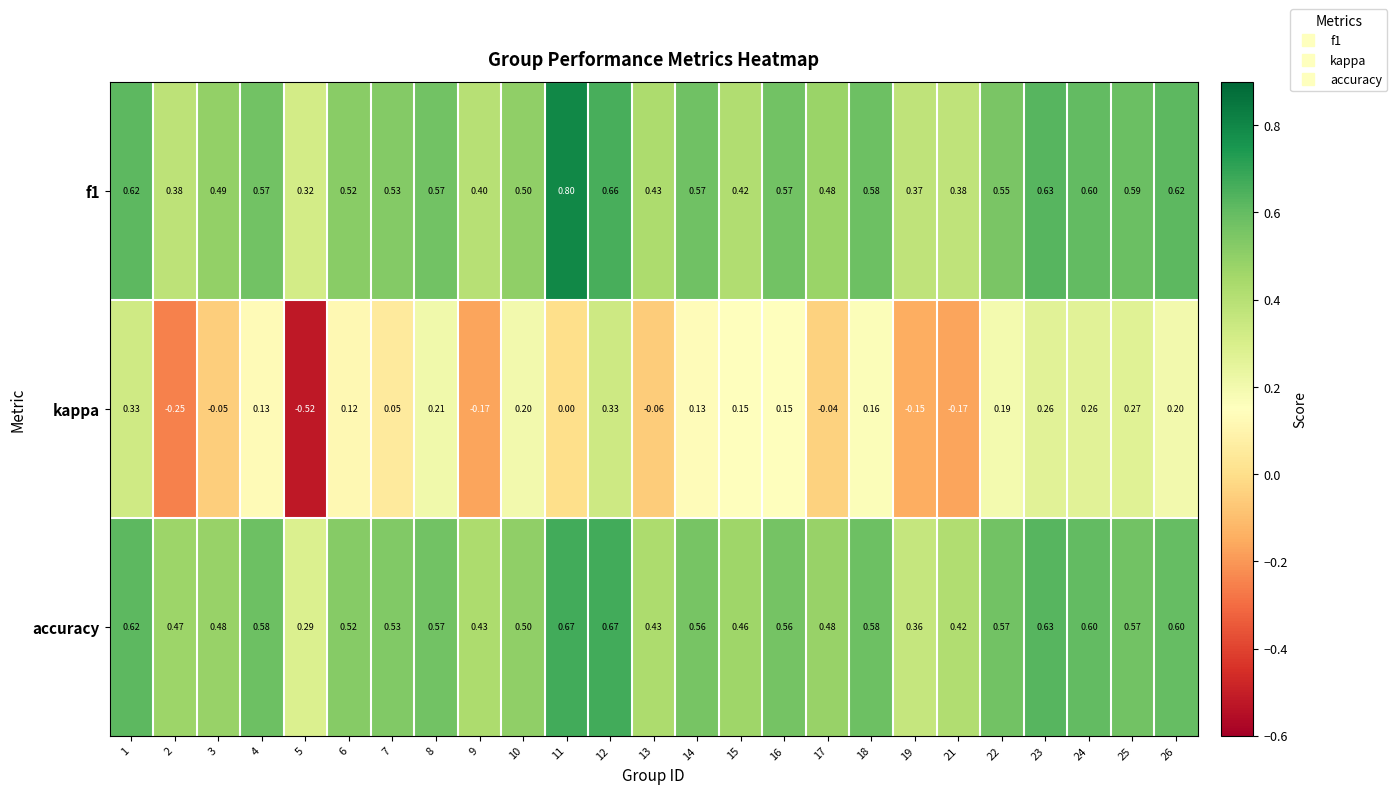

Which series changed the most between 9 and 10?

kappa